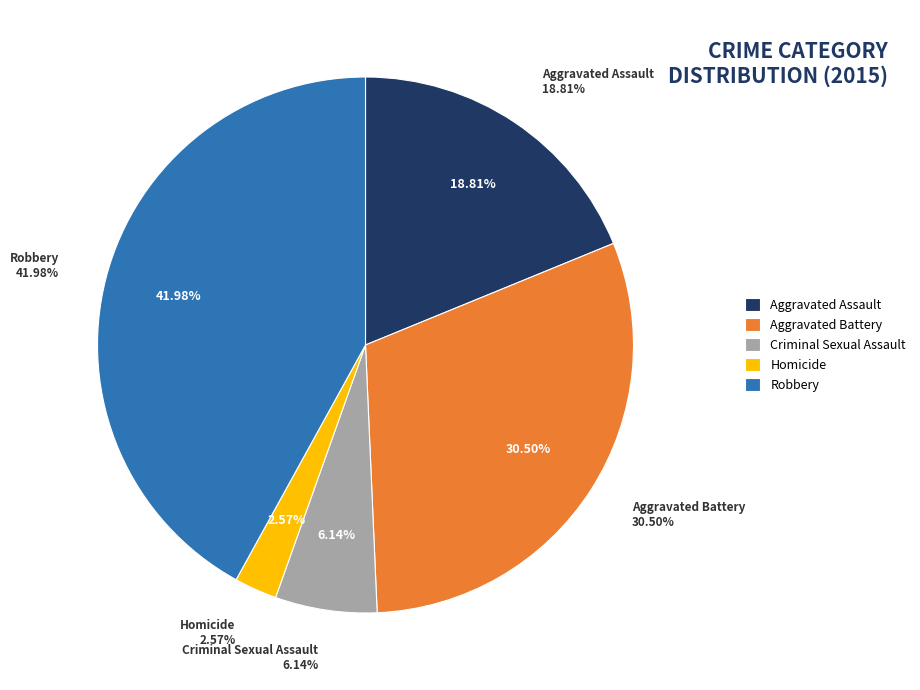

Which category has the biggest portion of the pie?

Robbery